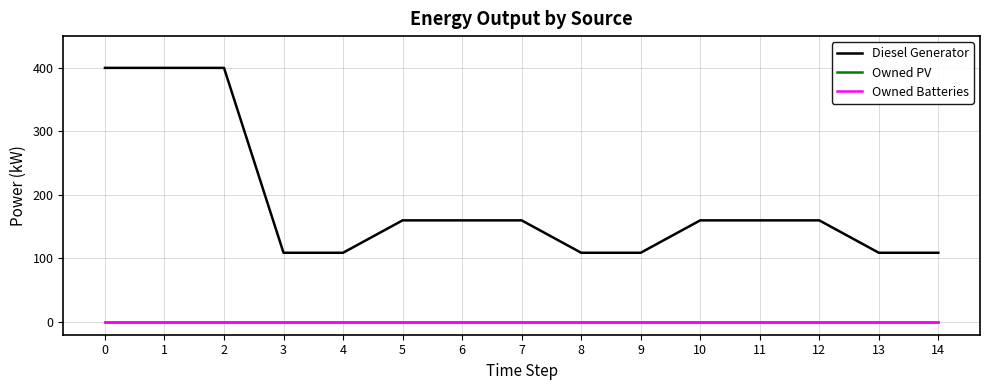

What is the average value of the Diesel Generator series?

188